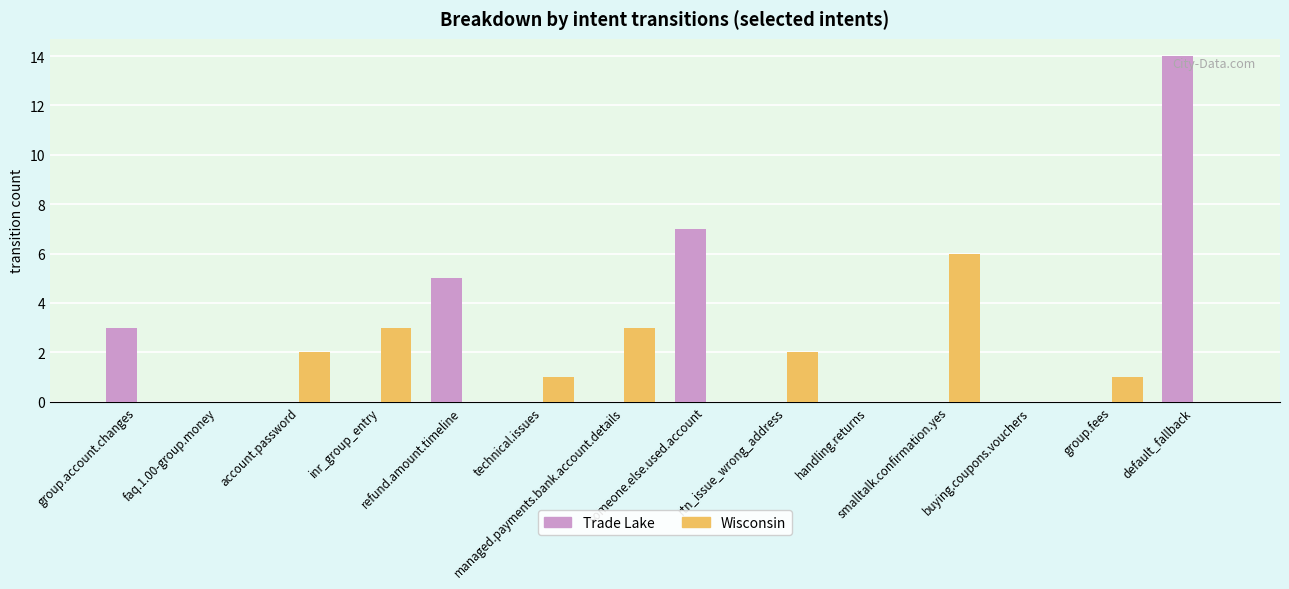

What is the highest value of the Trade Lake series?

14